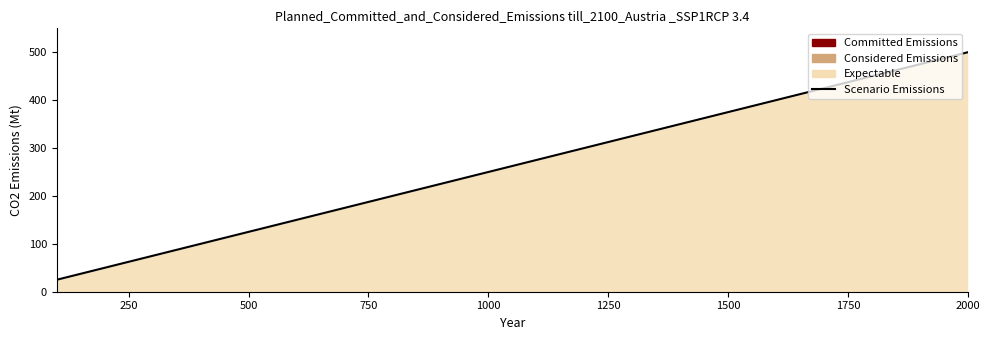

The chart shows a value of 500 at 2000. True or false?

True